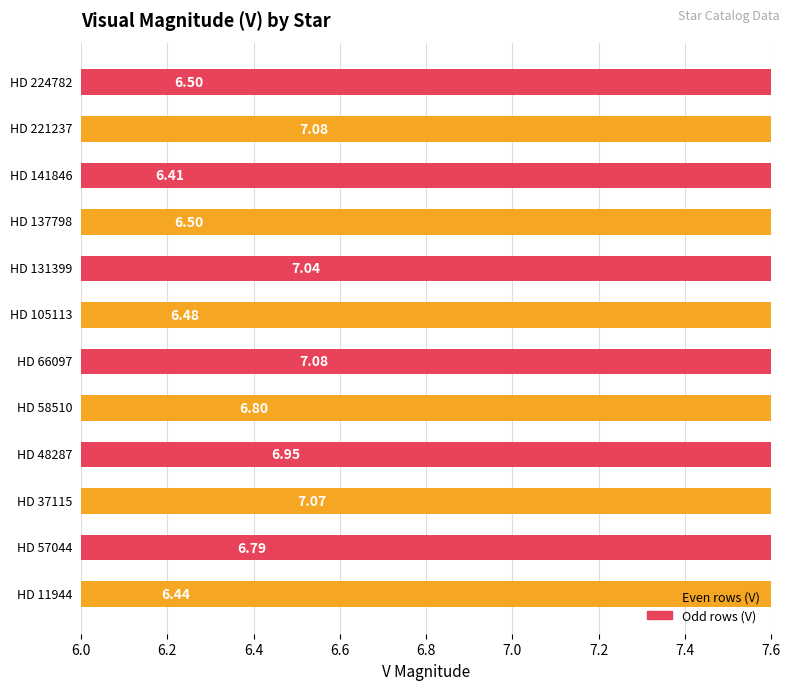

What is the change in value from 6.0 to 6.6?

+0.5